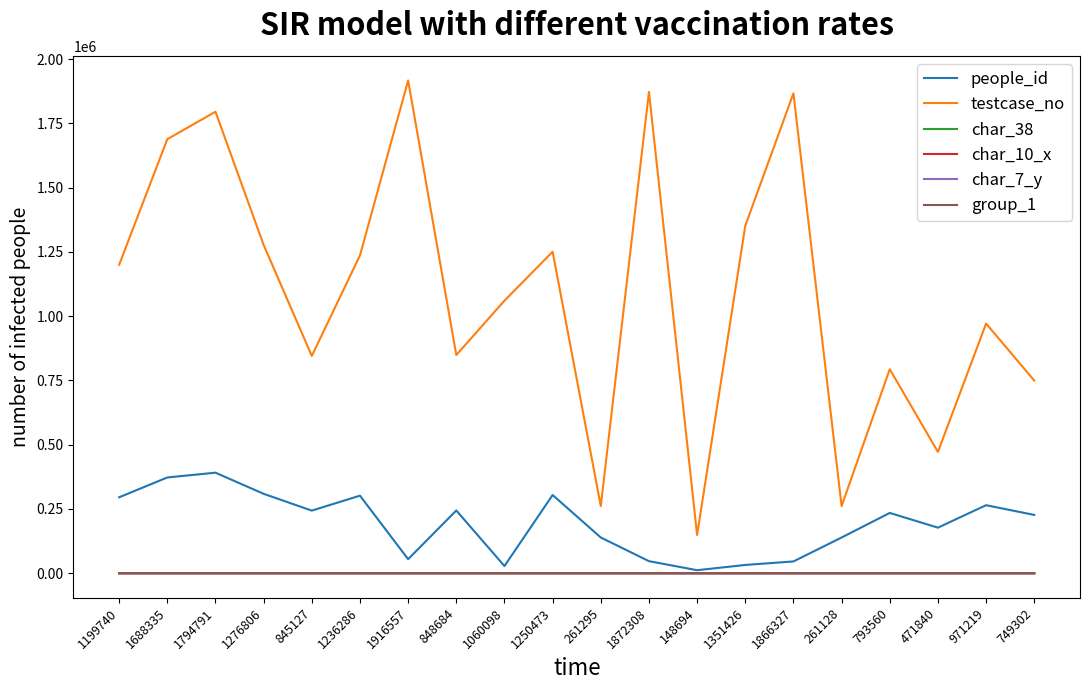

Which label corresponds to the largest value in the chart?

1916557